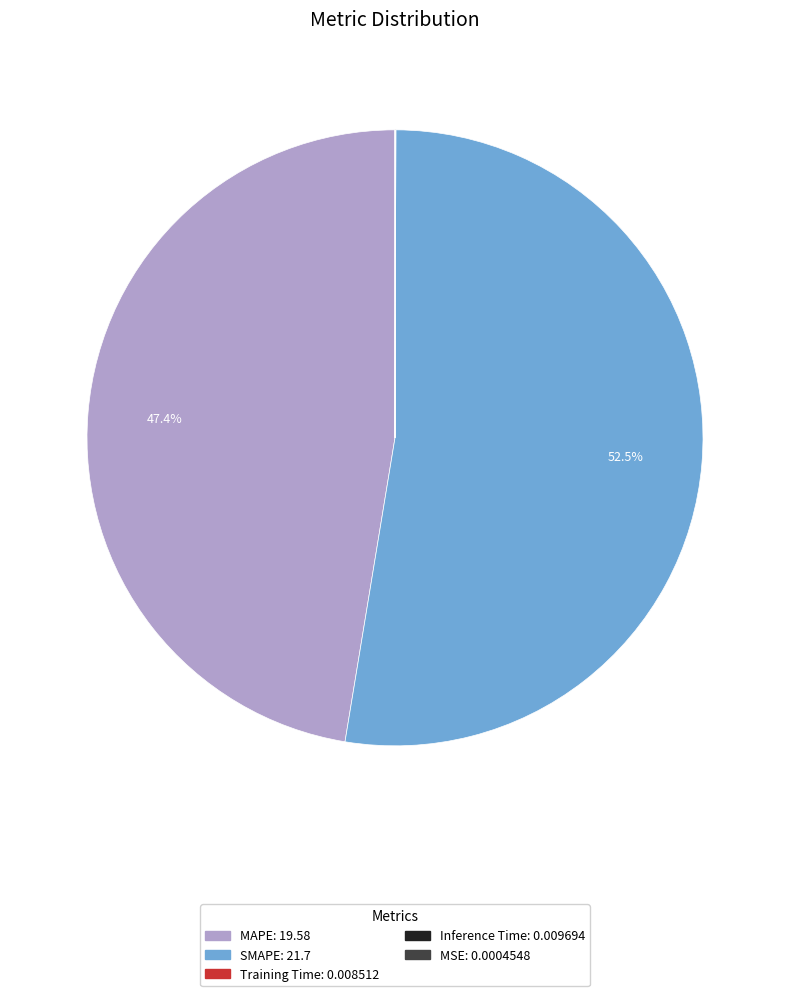

Which category has the biggest portion of the pie?

SMAPE